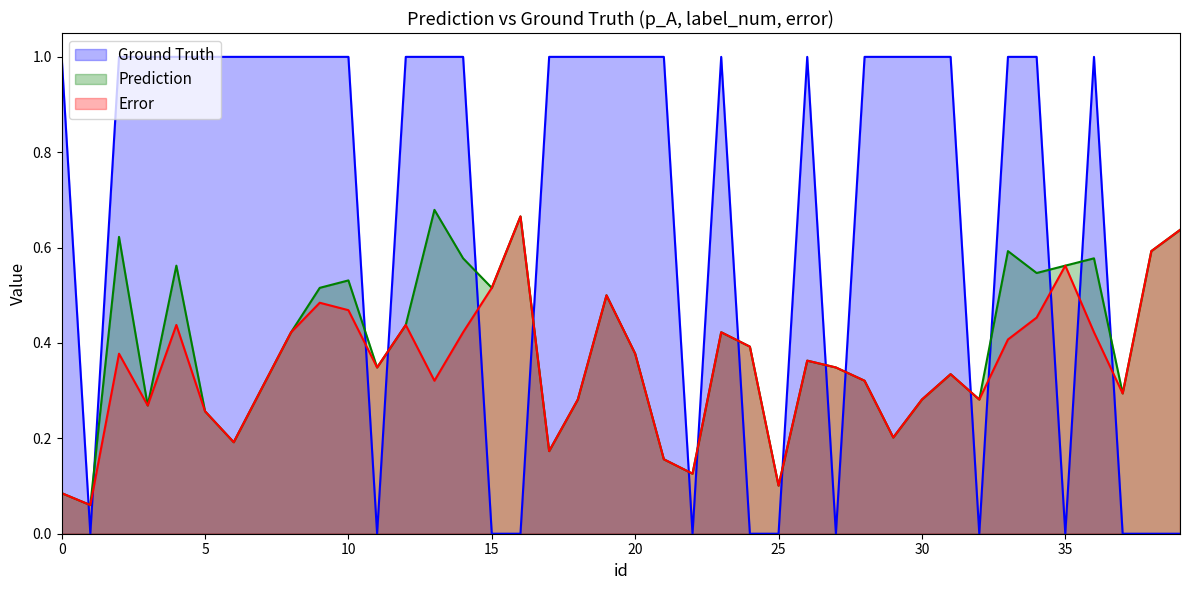

What is the total value across all series at 36?

2.0